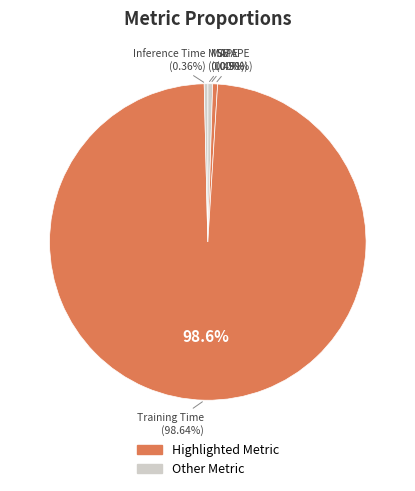

What percentage is NOT represented by MSE?

100.0%